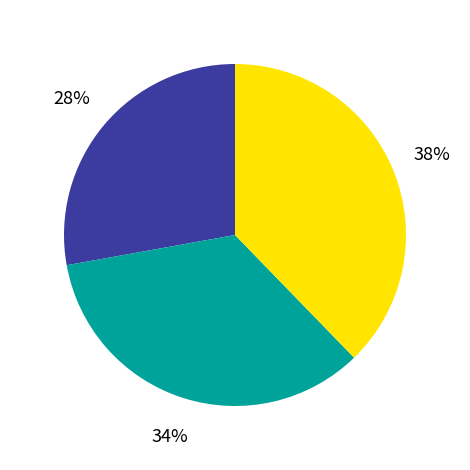

Is there a majority slice in this chart?

No